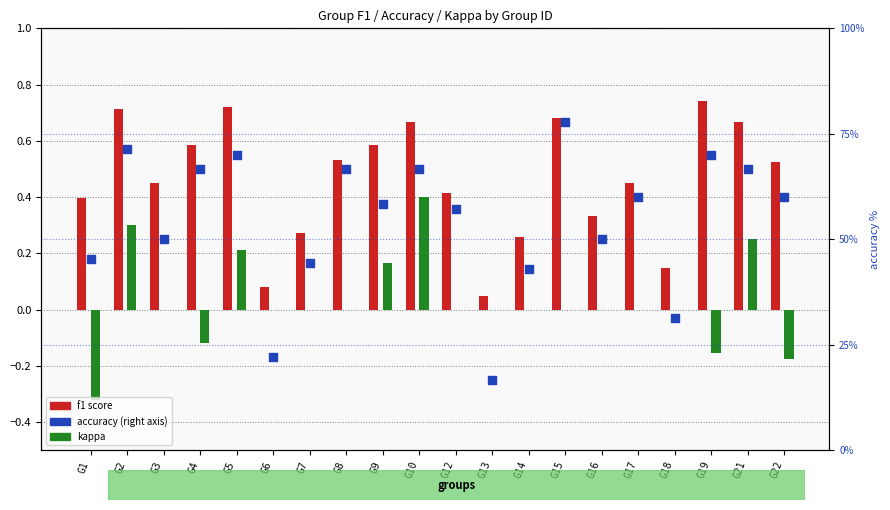

What is the total value across all series at G7?

44.7